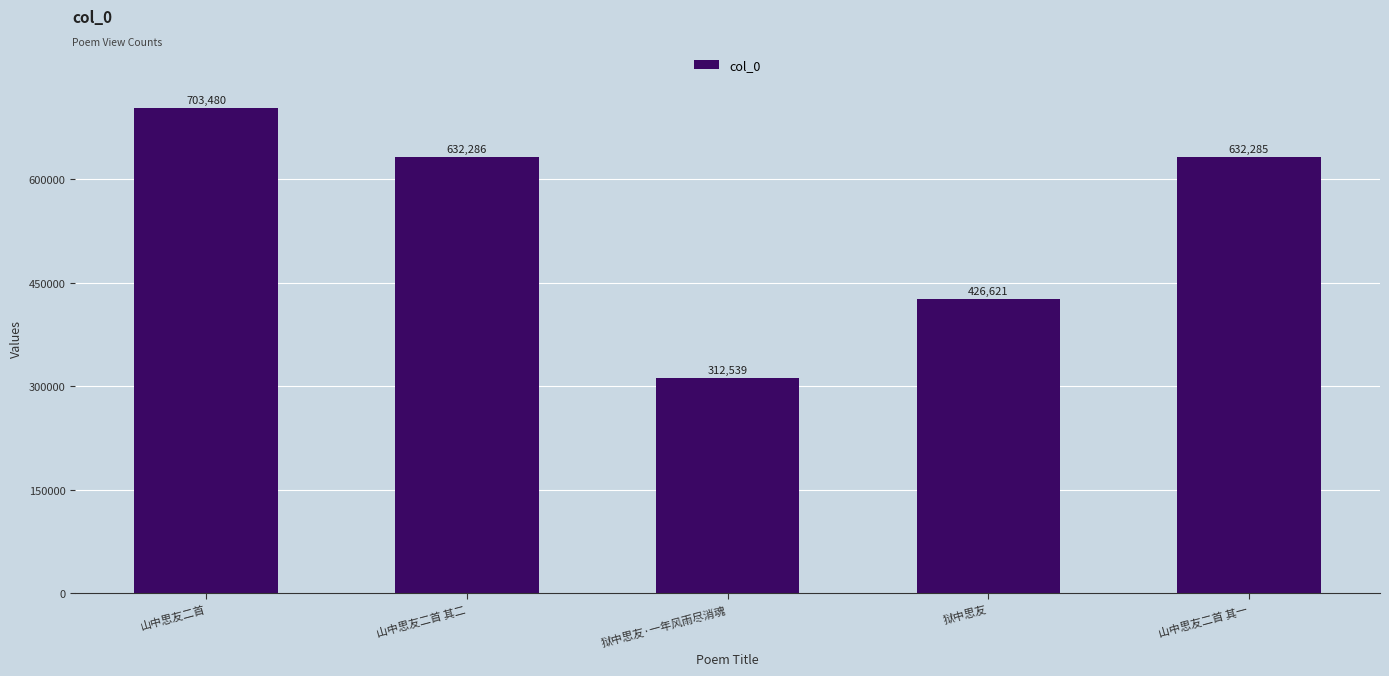

Which has a higher value, 山中思友二首 其一 or 狱中思友?

山中思友二首 其一